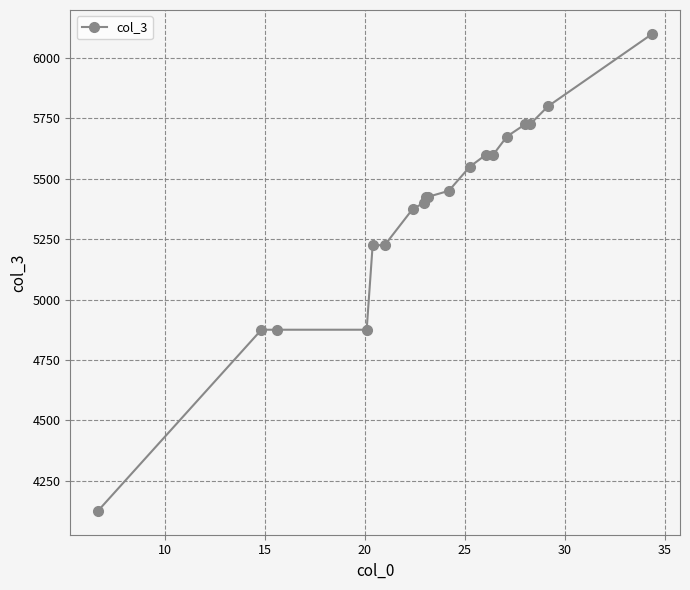

Reading right to left, list all the values displayed in this chart.

6100	5800	5725	5725	5675	5600	5600	5550	5450	5425	5425	5400	5375	5225	5225	4875	4875	4875	4125